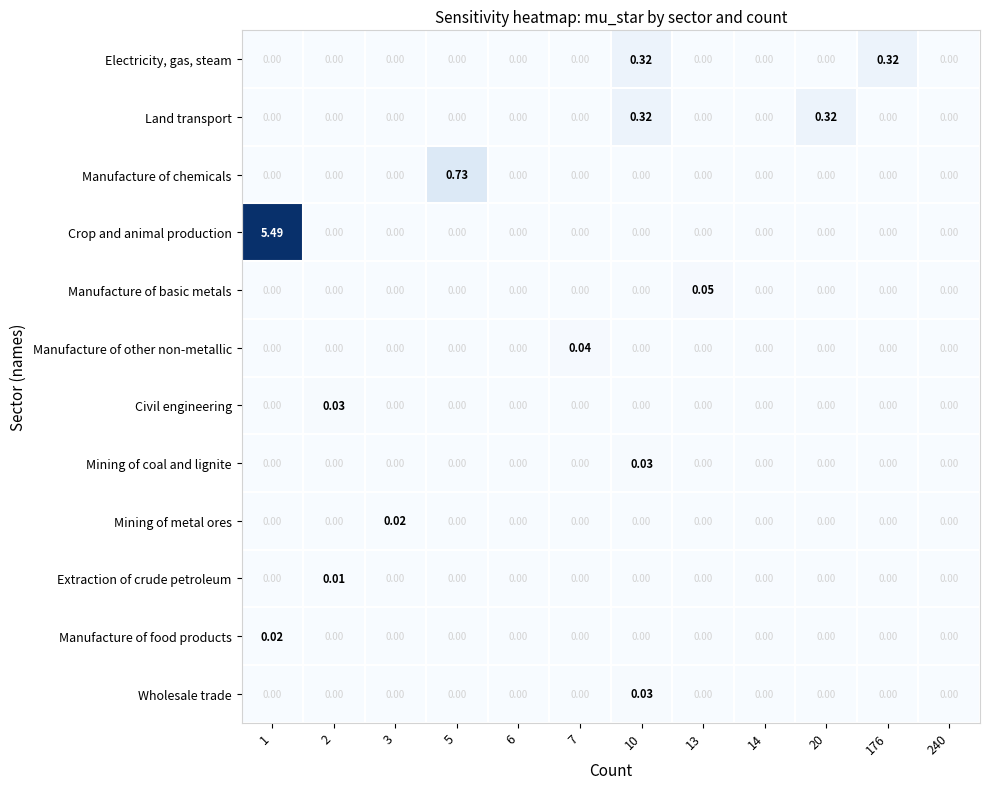

Which series has the largest range (max minus min)?

Crop and animal production